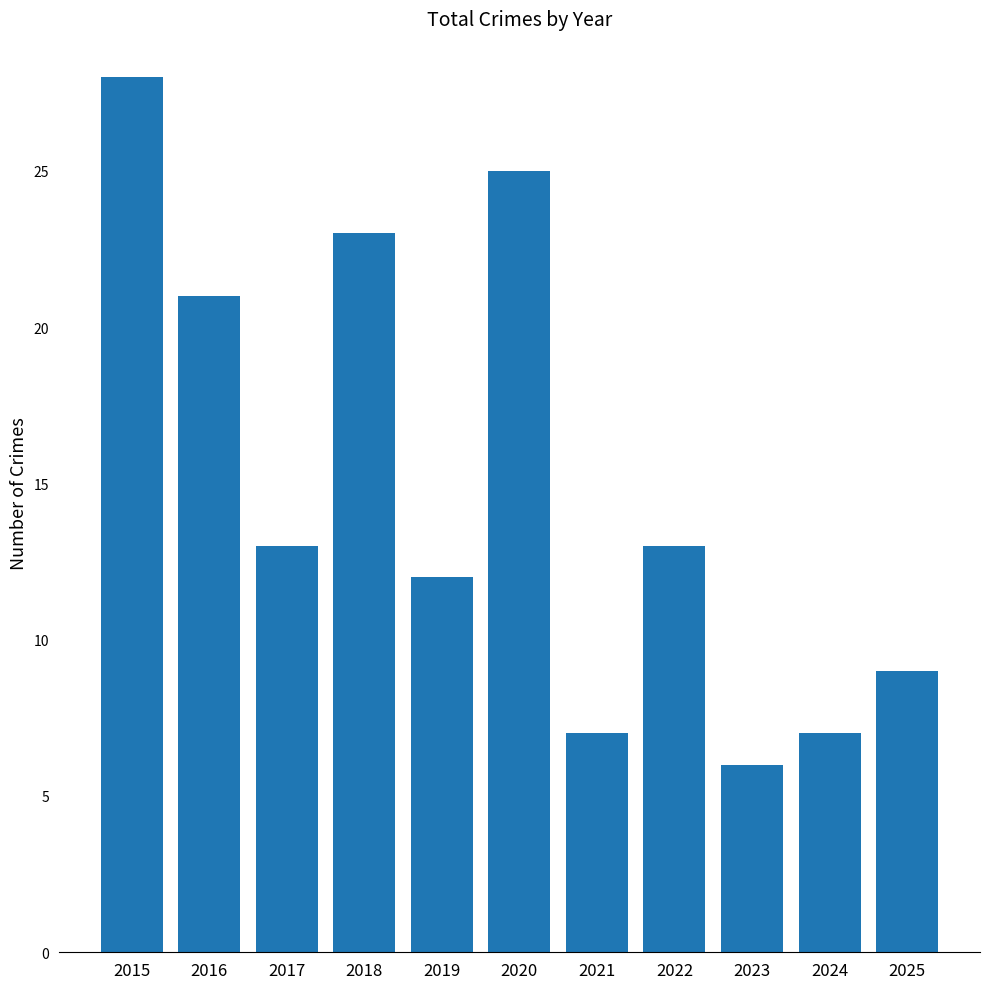

How many bars are there in total?

11